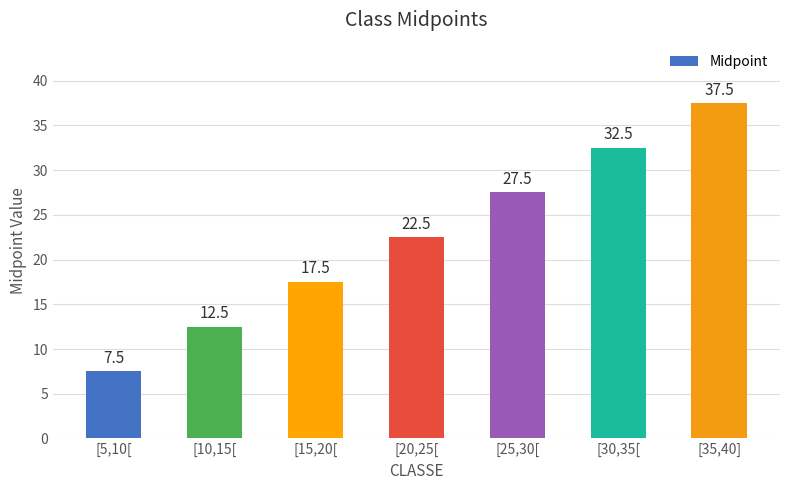

Is it true that the value at [30,35[ is 44.3?

False